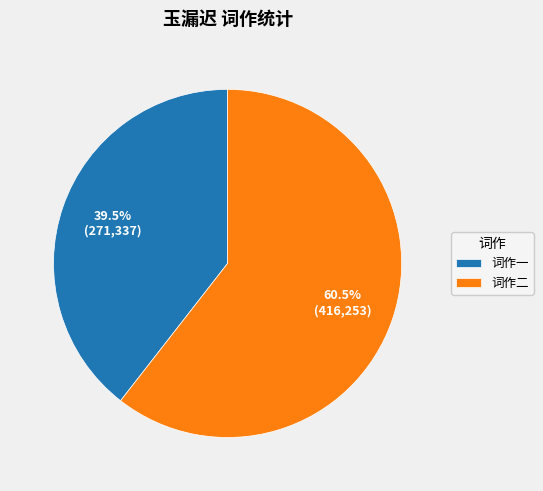

How much of the chart is everything except 词作二?

39.5%